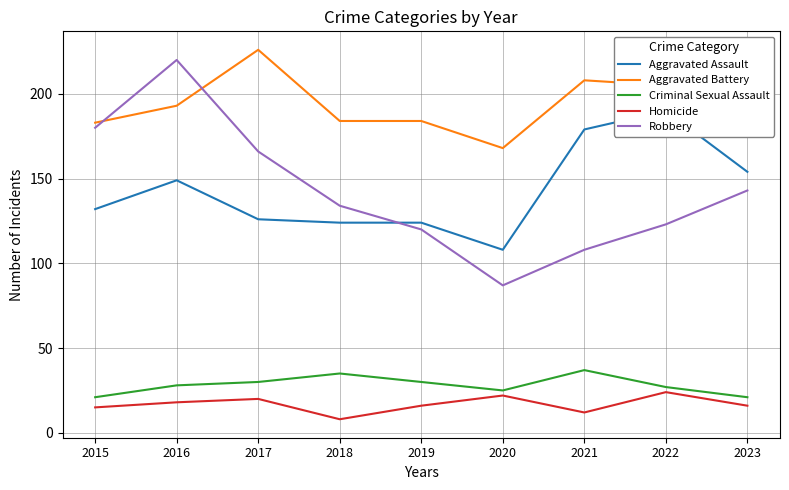

Which series changed the most between 2016 and 2019?

Robbery